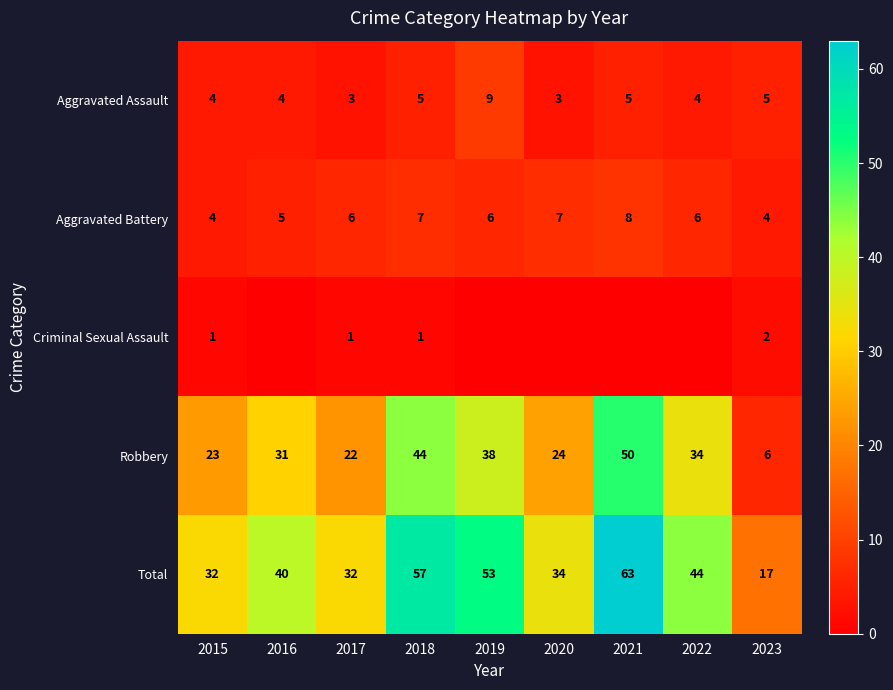

Rank the series by their maximum value, from lowest to highest.

Criminal Sexual Assault, Aggravated Battery, Aggravated Assault, Robbery, Total